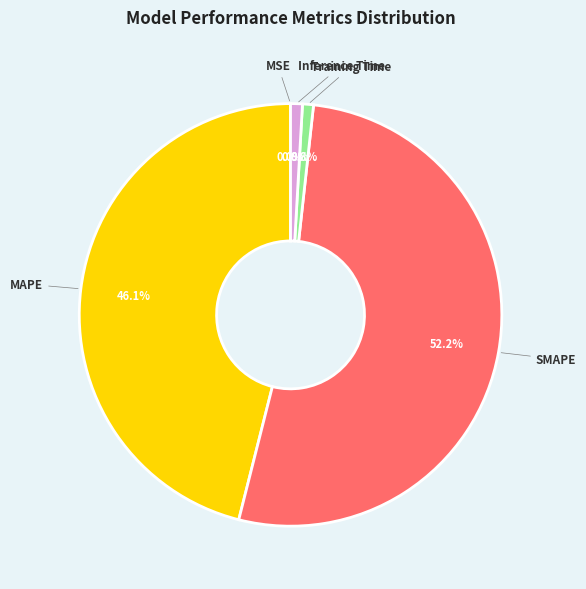

True or false: SMAPE accounts for 52% of the total.

True